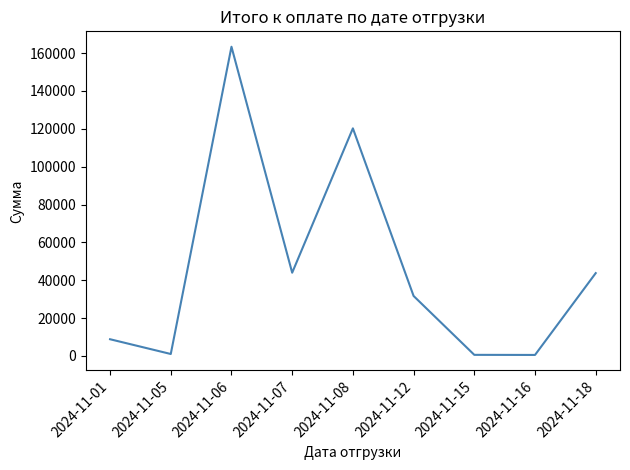

The value at 2024-11-06 is 163367.5. True or false?

True